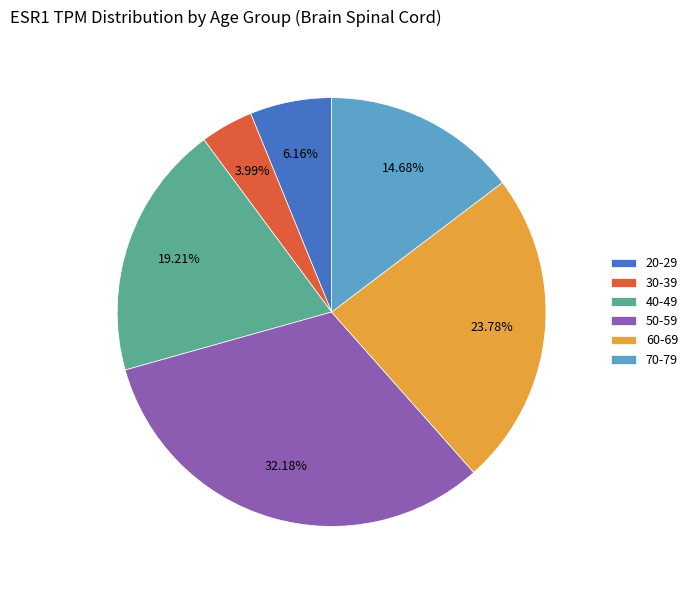

Does 40-49 represent more than half of the total?

No